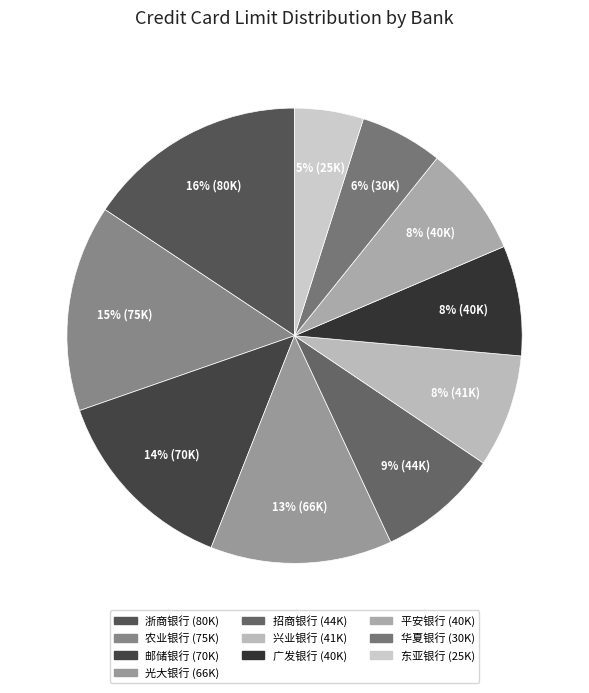

Count the number of slices in the pie.

10